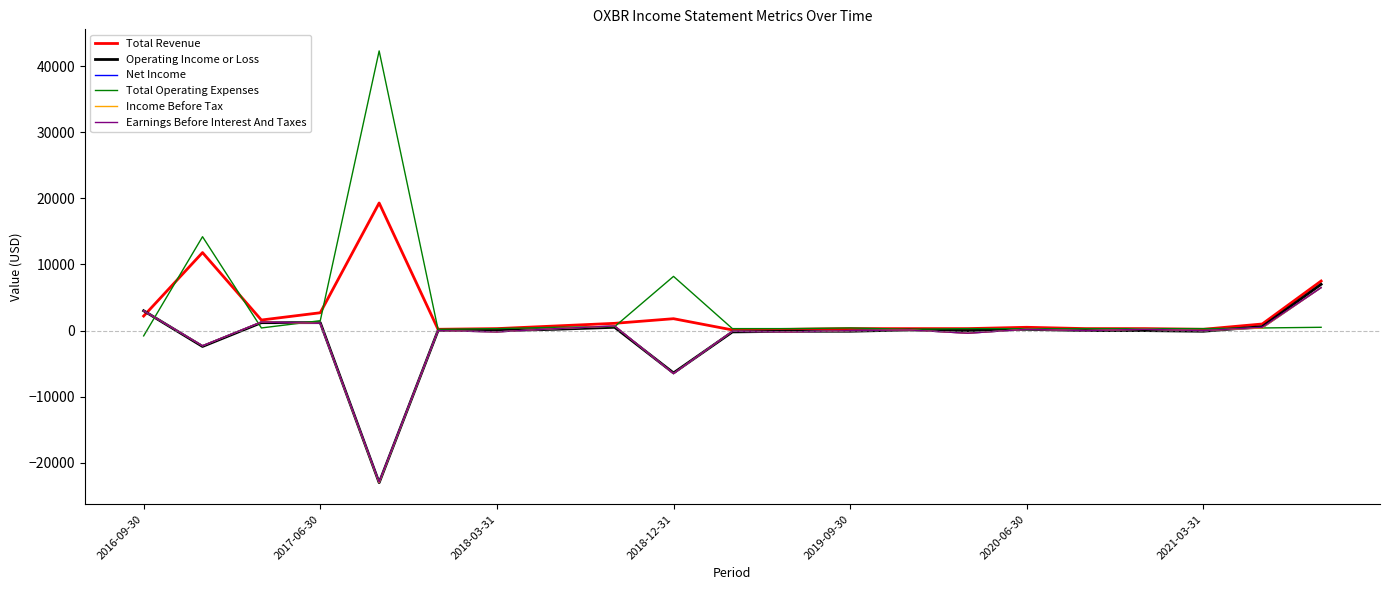

True or false: Total Revenue and Operating Income or Loss cross at least once.

True